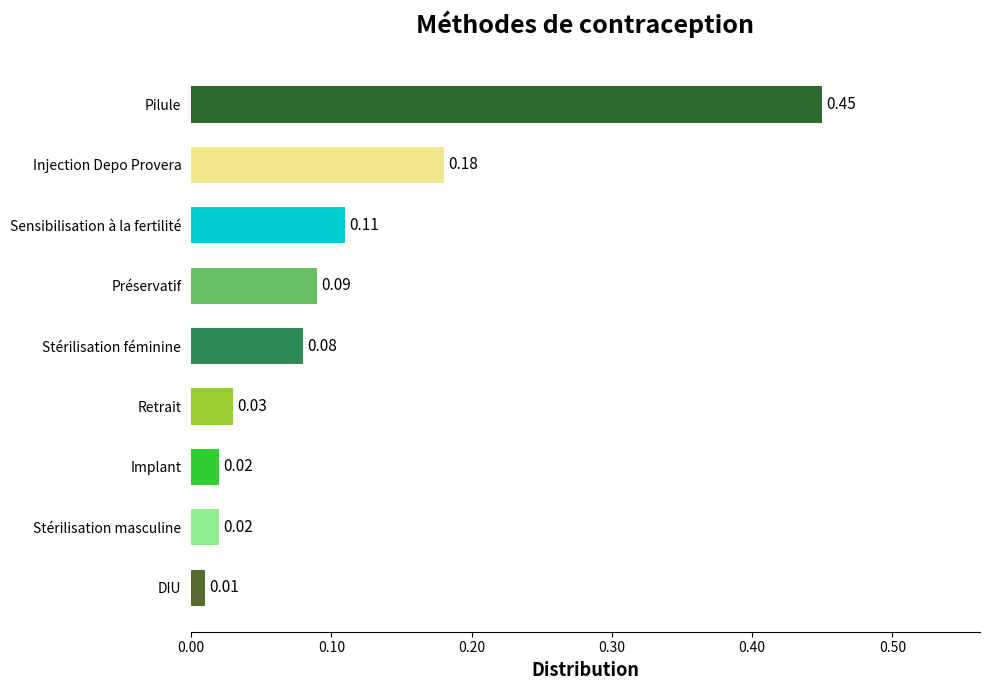

At which category does the chart reach its minimum across all series?

DIU